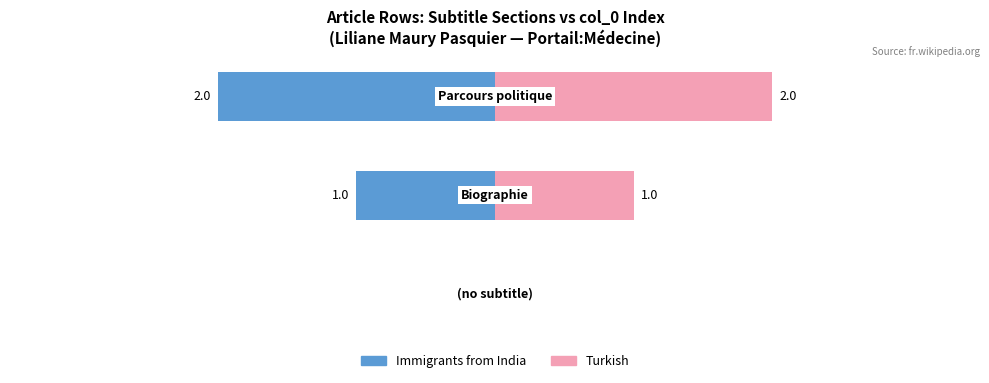

The Immigrants from India series shows -2 at 1. True or false?

False